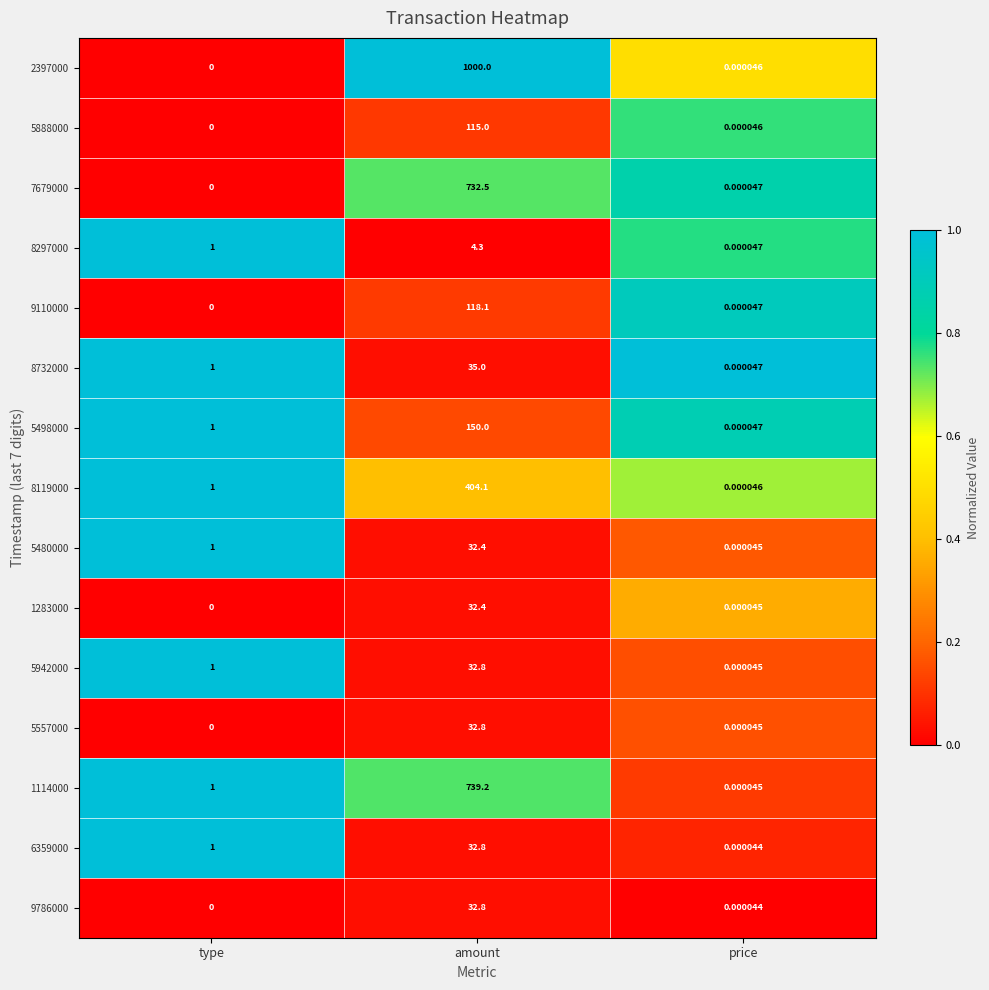

At how many categories does at least one series exceed 0?

3